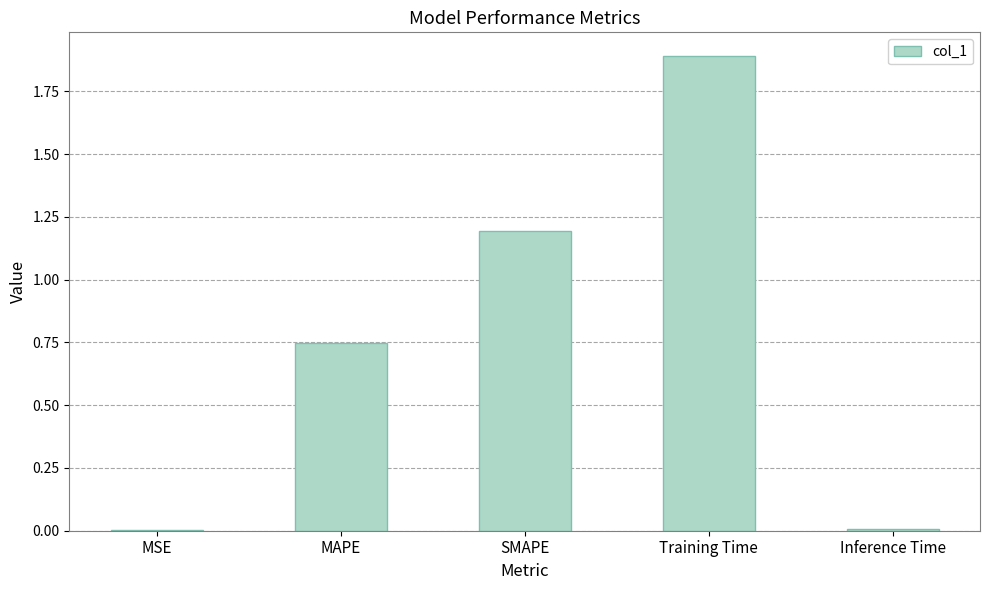

What is the average value?

0.8